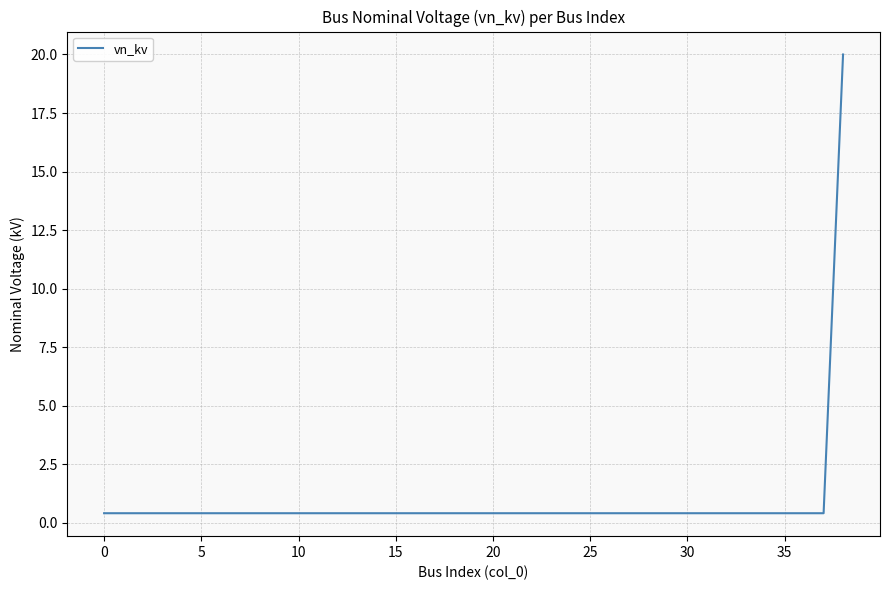

What is the greatest value displayed?

20.0